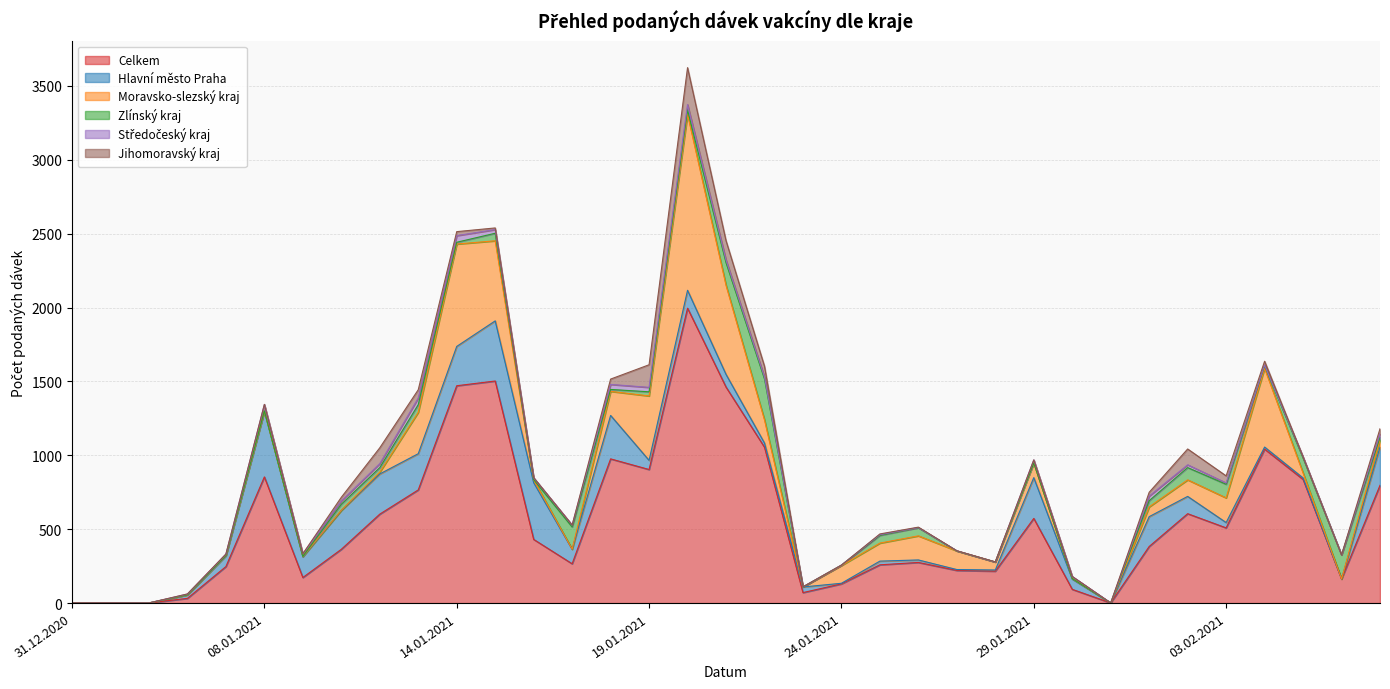

True or false: Jihomoravský kraj and Moravsko-slezský kraj intersect in this chart.

True